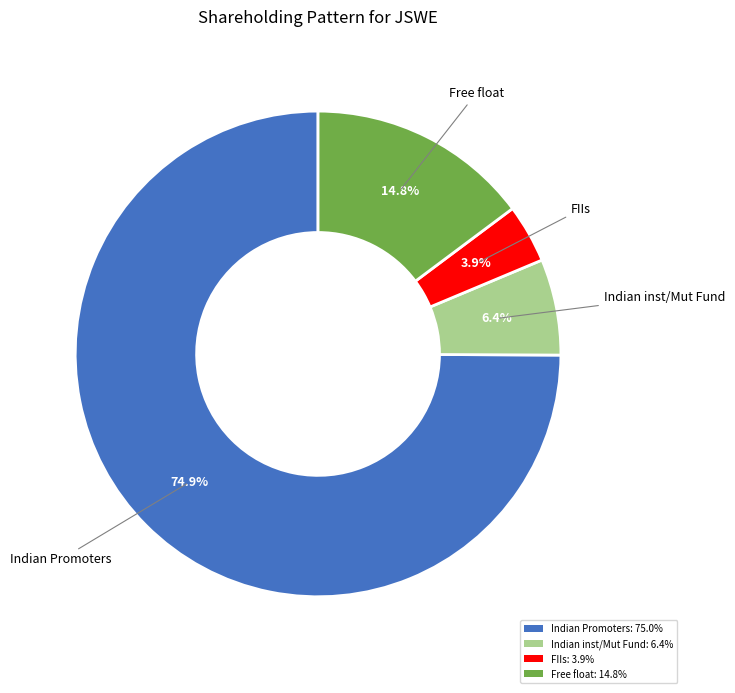

What is the largest slice in the pie chart?

Indian Promoters: 75.0%